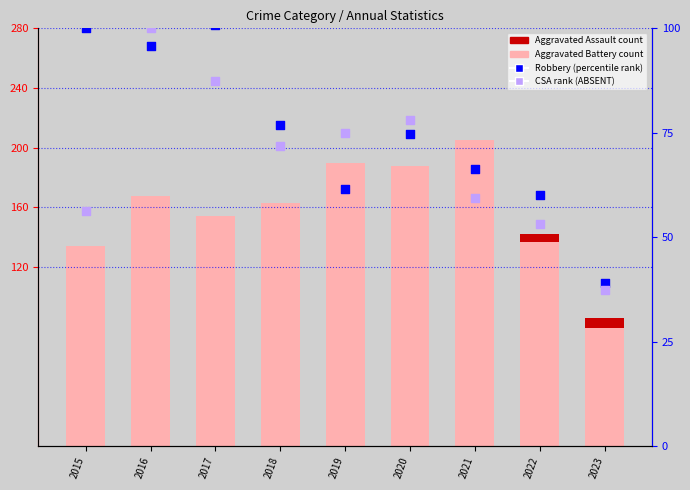

At how many categories does at least one series exceed 132?

8